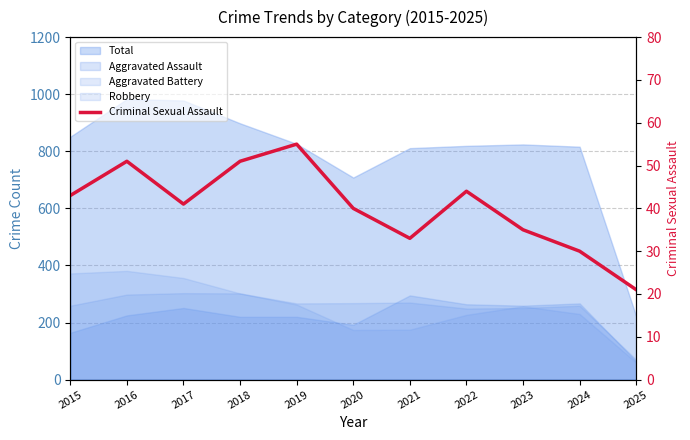

How many data points are less than 41?

5